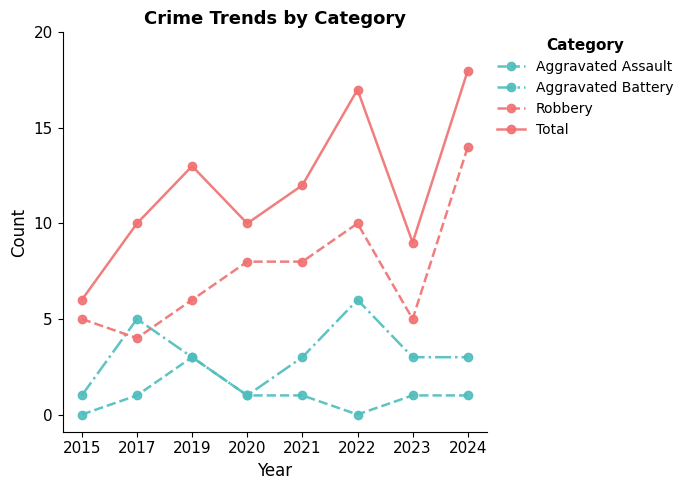

True or false: Aggravated Assault has more than 0 points higher than both neighbors.

True